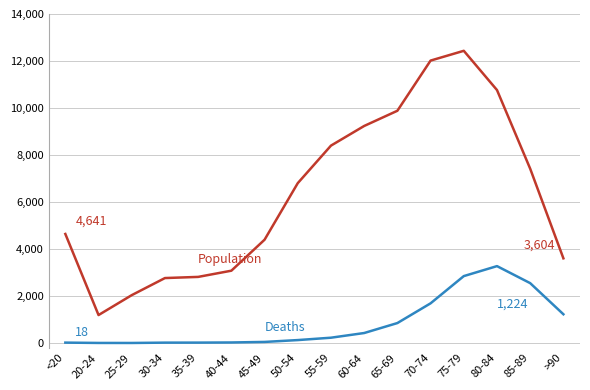

At which category is the sum across all series the highest?

75-79